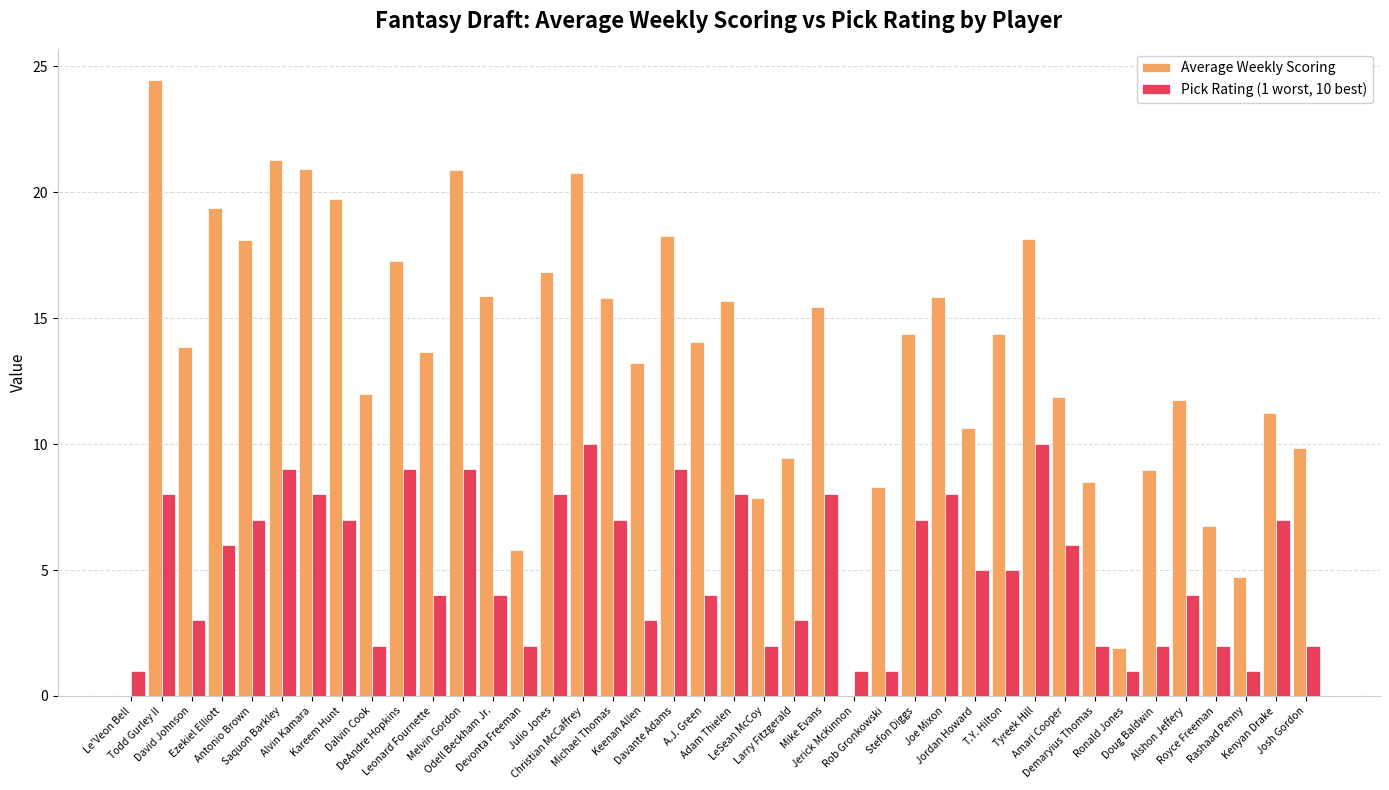

The Pick Rating (1 worst, 10 best) series shows 3.0 at Keenan Allen. True or false?

True